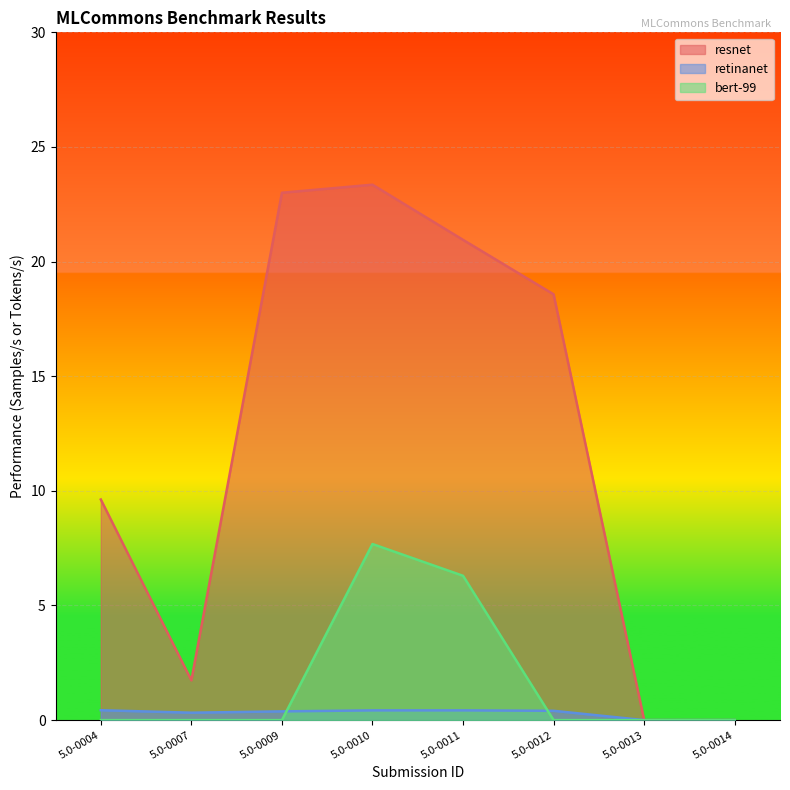

What is the value of the resnet point at the 1st from the left?

9.6